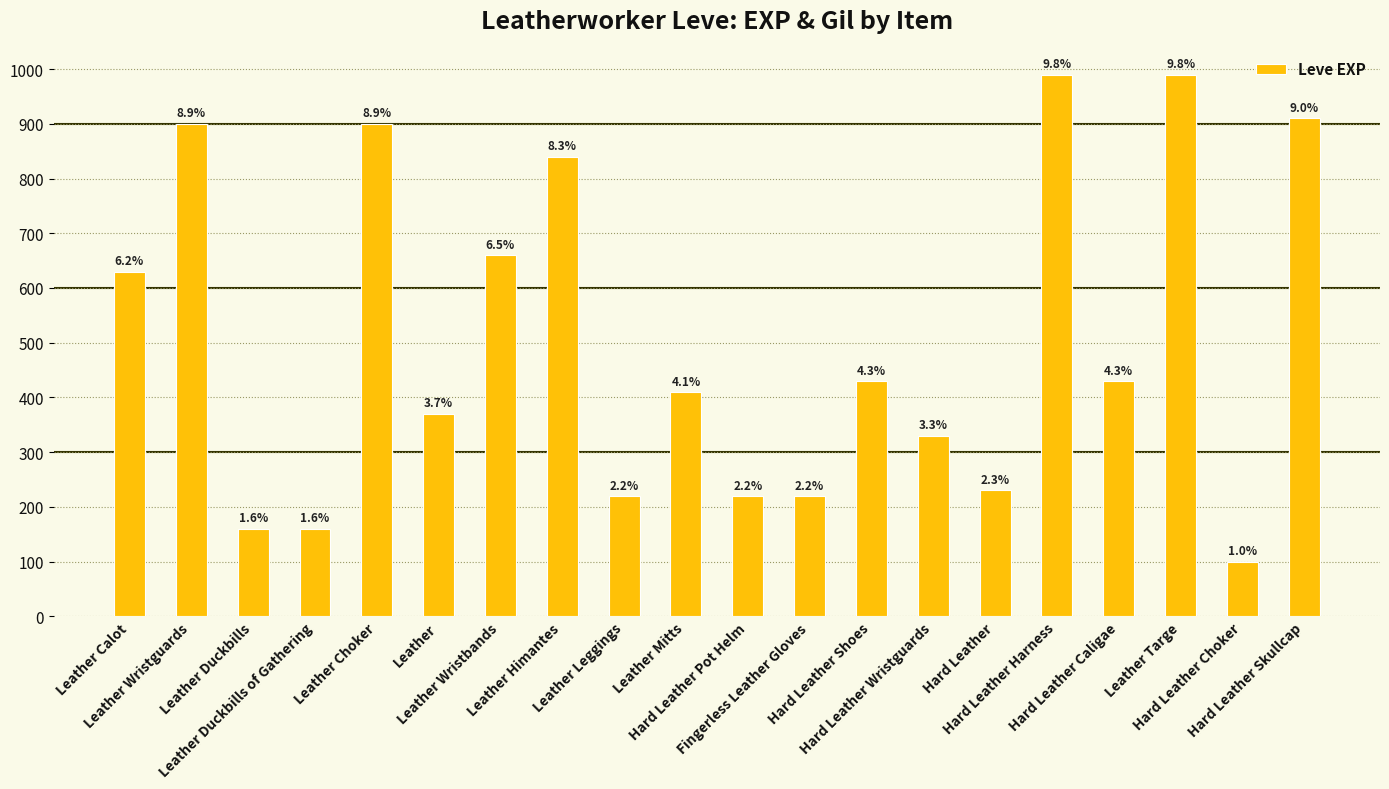

Reading left to right, transcribe all the data shown in this chart.

630	900	160	160	900	370	660	840	220	410	220	220	430	330	230	990	430	990	100	910